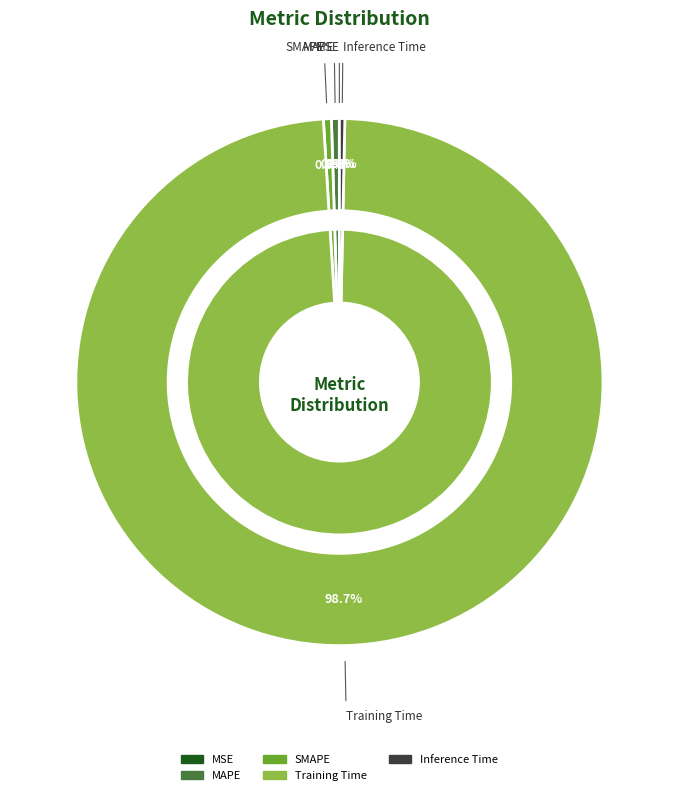

True or false: Inference Time accounts for 6% of the total.

False